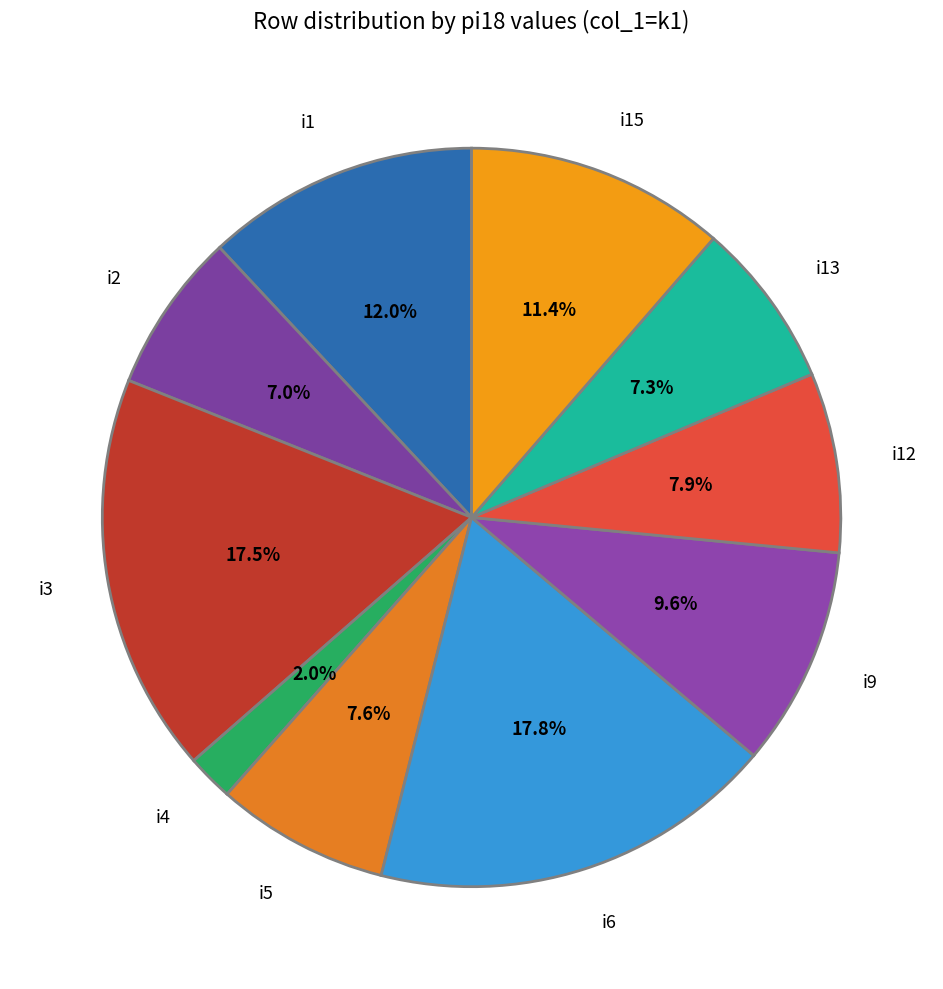

Is i15 the majority of the pie?

No